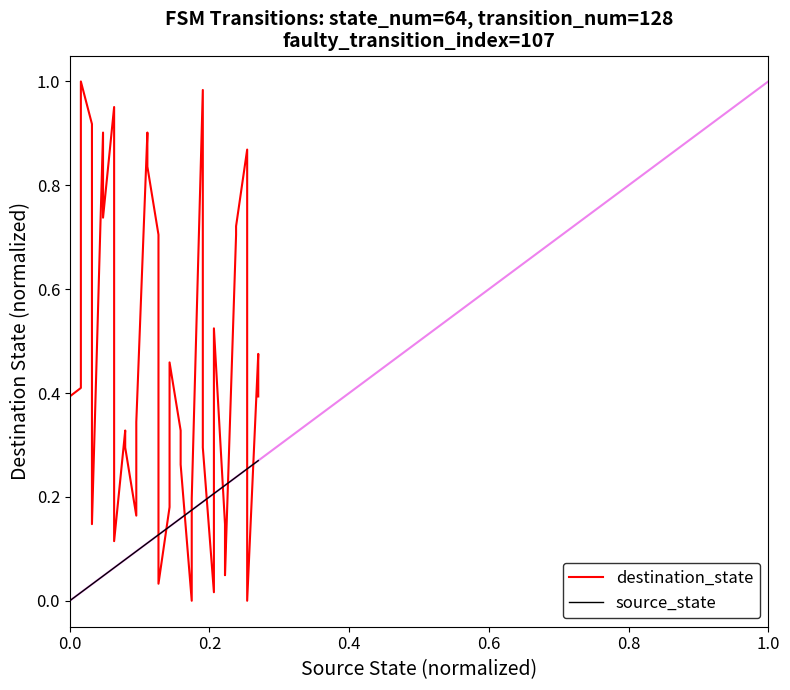

How many intersections are there between source_state and destination_state?

10